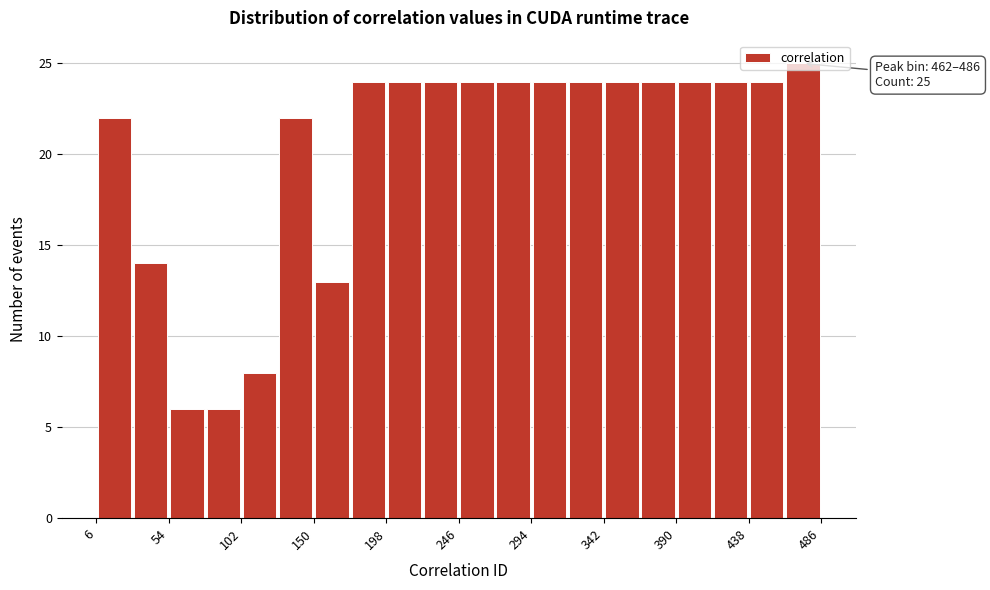

Which range on the x-axis has the tallest bar?

462 to 486